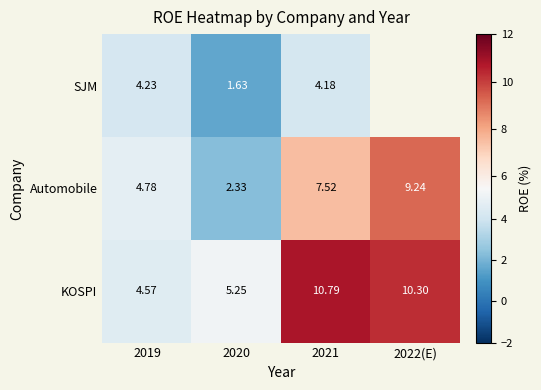

At 2020, list the series in order from smallest to largest.

SJM, Automobile, KOSPI